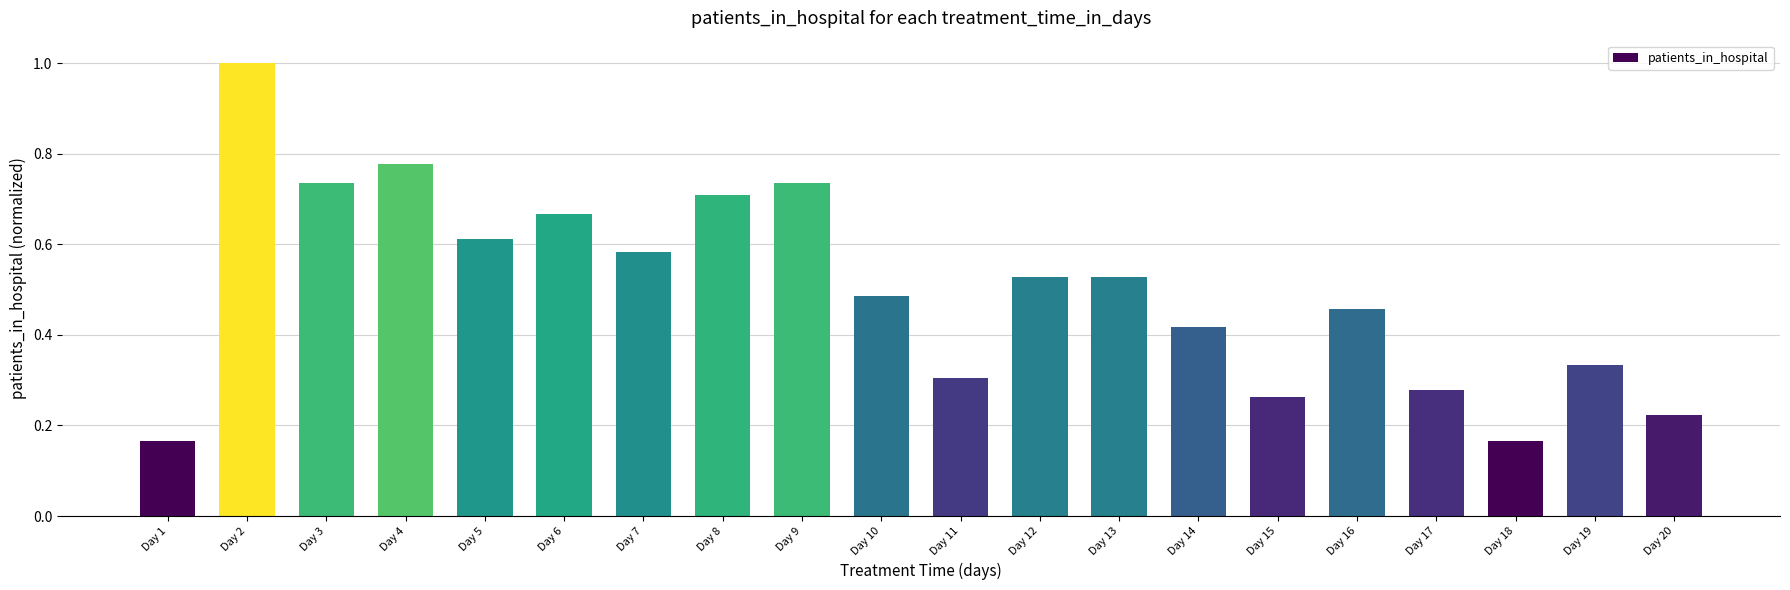

What is the greatest value displayed?

1.0